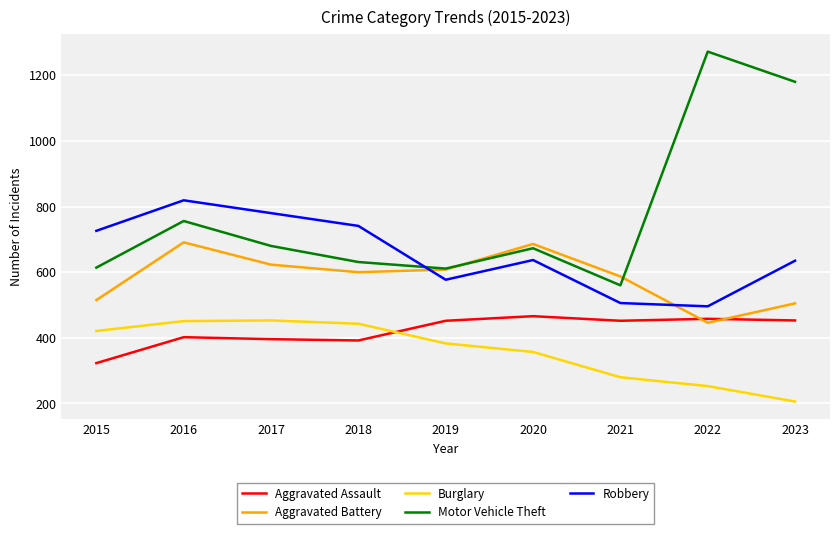

What is the spread (max minus min) of values at 2018?

349